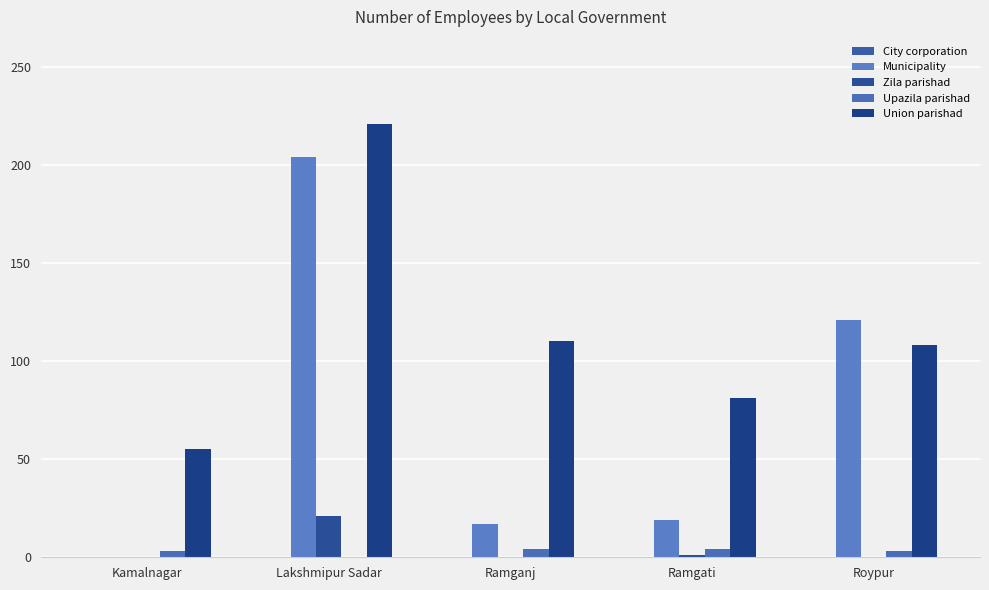

Count the number of data series in this chart.

4